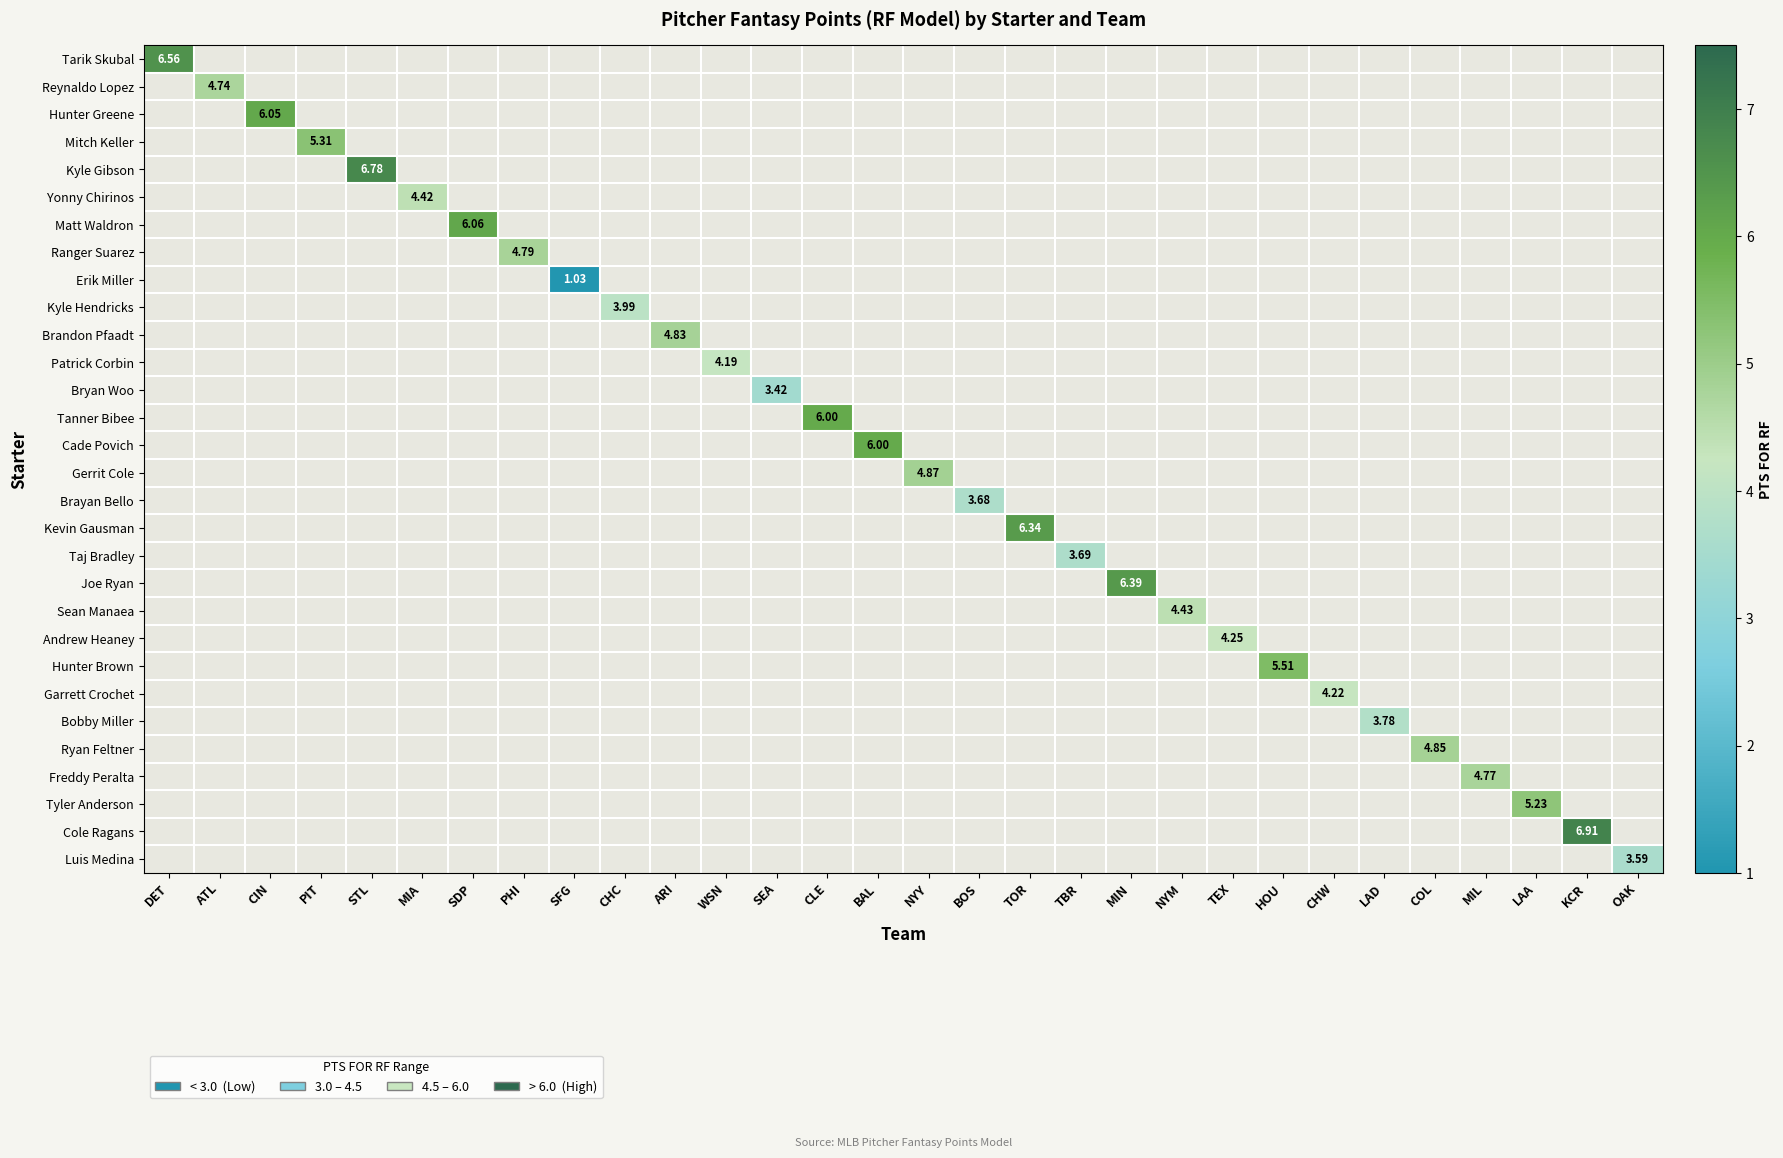

At which category does the chart reach its minimum across all series?

SFG